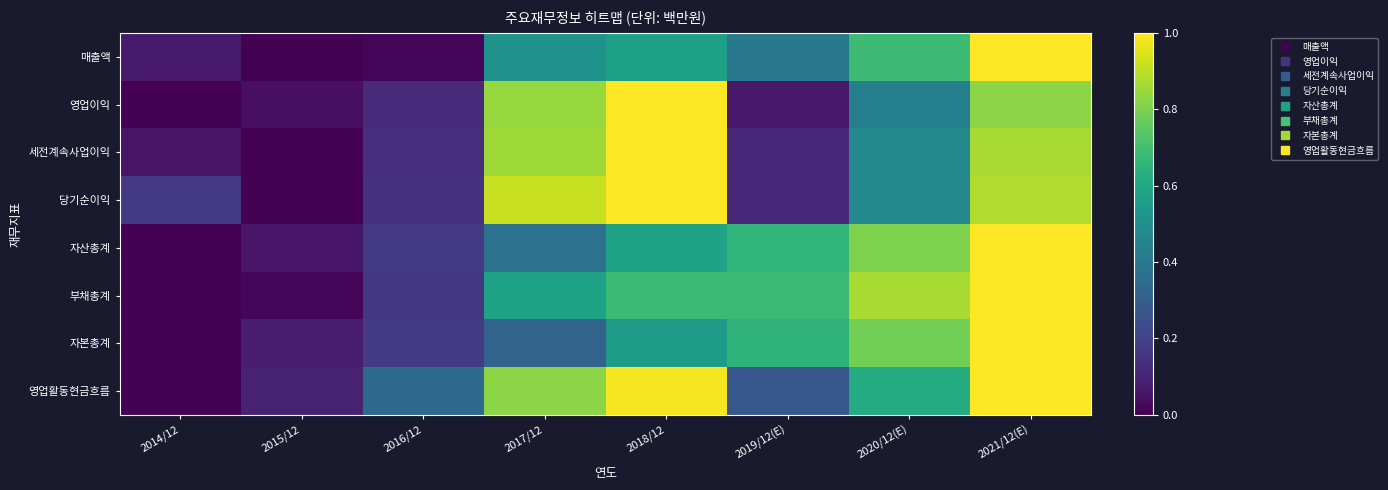

Reading left to right, what are all the values shown in this chart?

매출액: 2014/12=0.1	2015/12=0.0	2016/12=0.0	2017/12=0.5	2018/12=0.6	2019/12(E)=0.4	2020/12(E)=0.7	2021/12(E)=1.0
영업이익: 2014/12=0.0	2015/12=0.0	2016/12=0.1	2017/12=0.8	2018/12=1.0	2019/12(E)=0.1	2020/12(E)=0.4	2021/12(E)=0.8
세전계속사업이익: 2014/12=0.1	2015/12=0.0	2016/12=0.1	2017/12=0.9	2018/12=1.0	2019/12(E)=0.1	2020/12(E)=0.5	2021/12(E)=0.9
당기순이익: 2014/12=0.2	2015/12=0.0	2016/12=0.1	2017/12=0.9	2018/12=1.0	2019/12(E)=0.1	2020/12(E)=0.5	2021/12(E)=0.9
자산총계: 2014/12=0.0	2015/12=0.1	2016/12=0.2	2017/12=0.4	2018/12=0.6	2019/12(E)=0.7	2020/12(E)=0.8	2021/12(E)=1.0
부채총계: 2014/12=0.0	2015/12=0.0	2016/12=0.2	2017/12=0.6	2018/12=0.7	2019/12(E)=0.7	2020/12(E)=0.9	2021/12(E)=1.0
자본총계: 2014/12=0.0	2015/12=0.1	2016/12=0.2	2017/12=0.3	2018/12=0.5	2019/12(E)=0.6	2020/12(E)=0.8	2021/12(E)=1.0
영업활동현금흐름: 2014/12=0.0	2015/12=0.1	2016/12=0.3	2017/12=0.8	2018/12=1.0	2019/12(E)=0.3	2020/12(E)=0.6	2021/12(E)=1.0